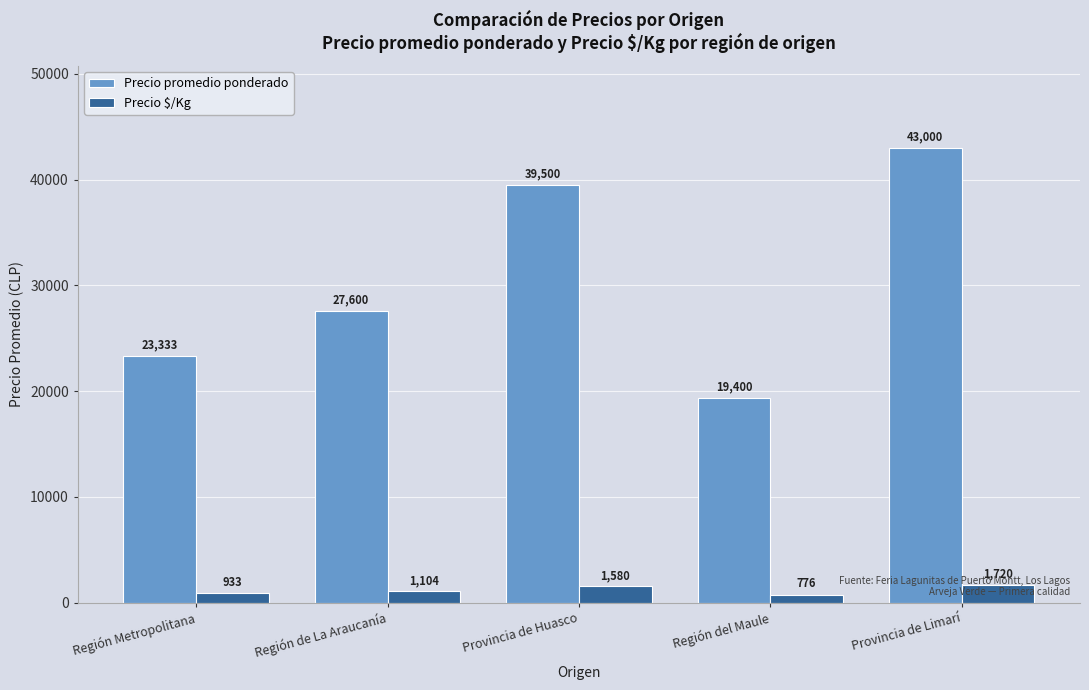

Which series changed the most between Región de La Araucanía and Provincia de Huasco?

Precio promedio ponderado